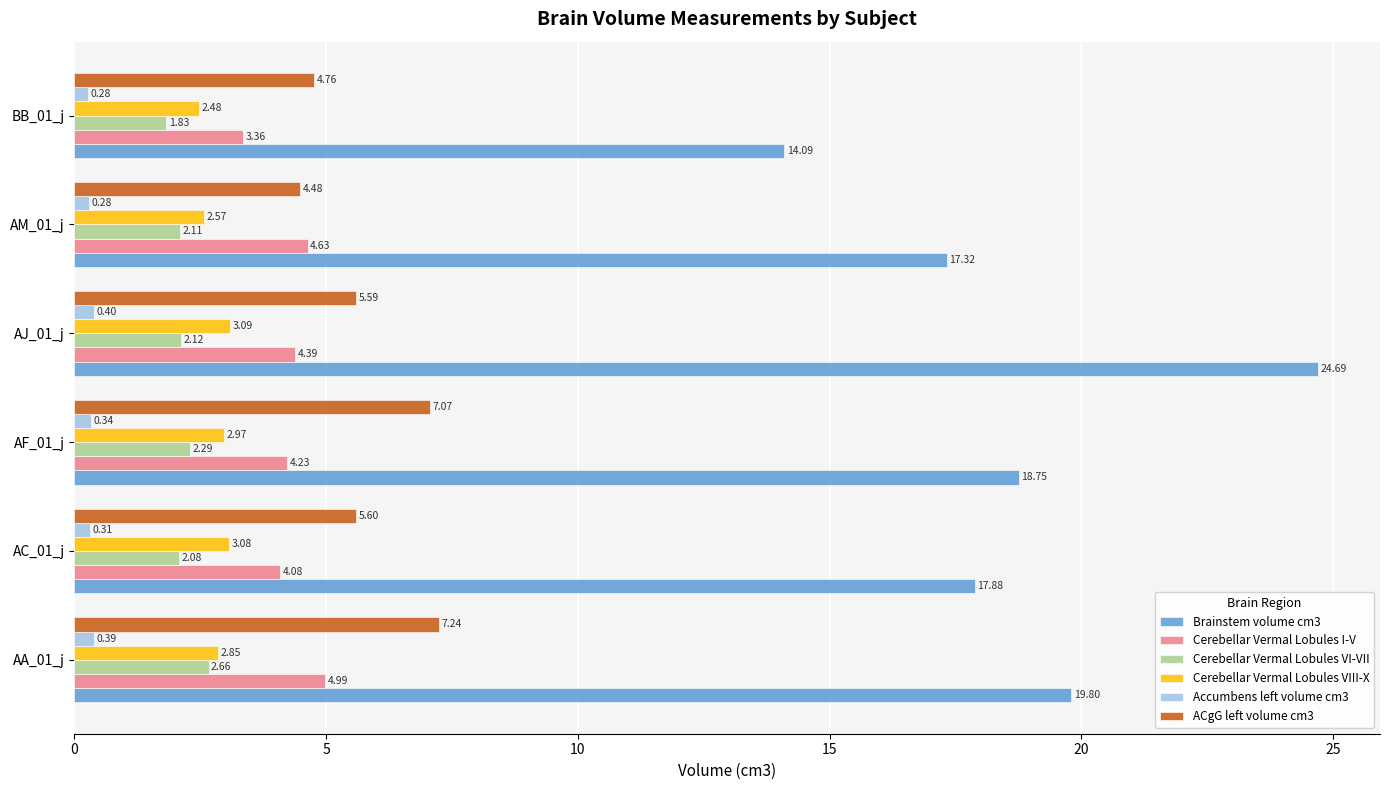

Which category has the highest value across all series?

AJ_01_j